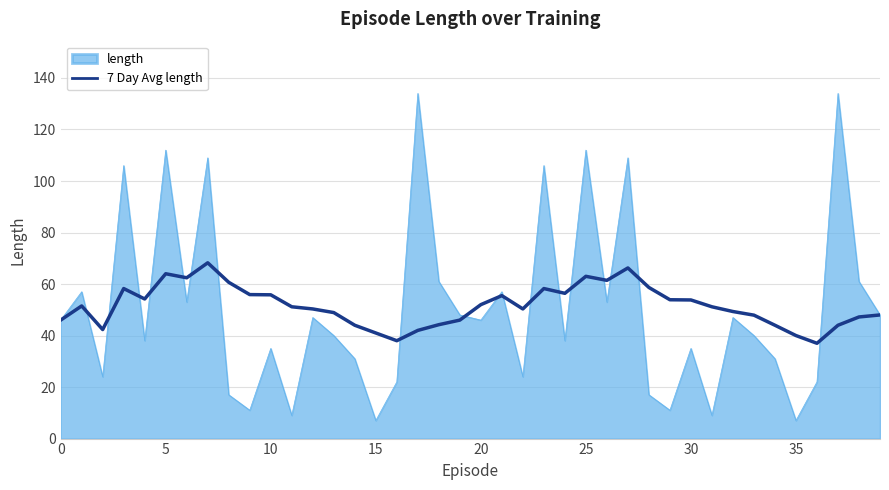

What is the minimum value shown in the chart?

7.0